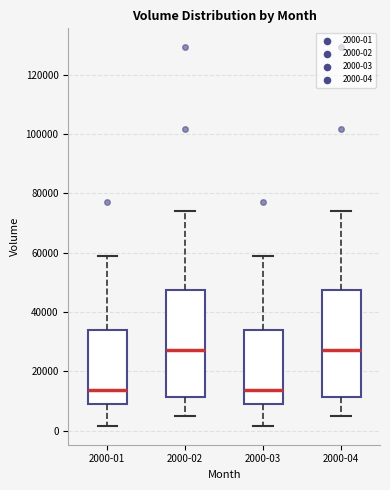

Reading left to right, transcribe this box plot: for each box, give where its median line is, the range the box spans, and where its two whiskers end, as read against the y-axis. The values are not printed on the chart, so give them approximately, as read against the axis.

2000-01: median 14000, box 8000 to 34000, whiskers 2000 to 58000
2000-02: median 28000, box 12000 to 48000, whiskers 4000 to 74000
2000-03: median 14000, box 8000 to 34000, whiskers 2000 to 58000
2000-04: median 28000, box 12000 to 48000, whiskers 4000 to 74000